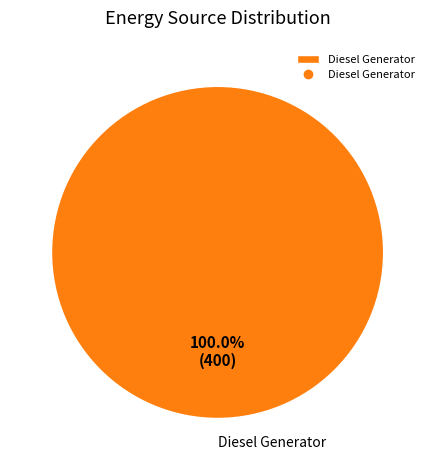

Is Diesel Generator the majority of the pie?

Yes